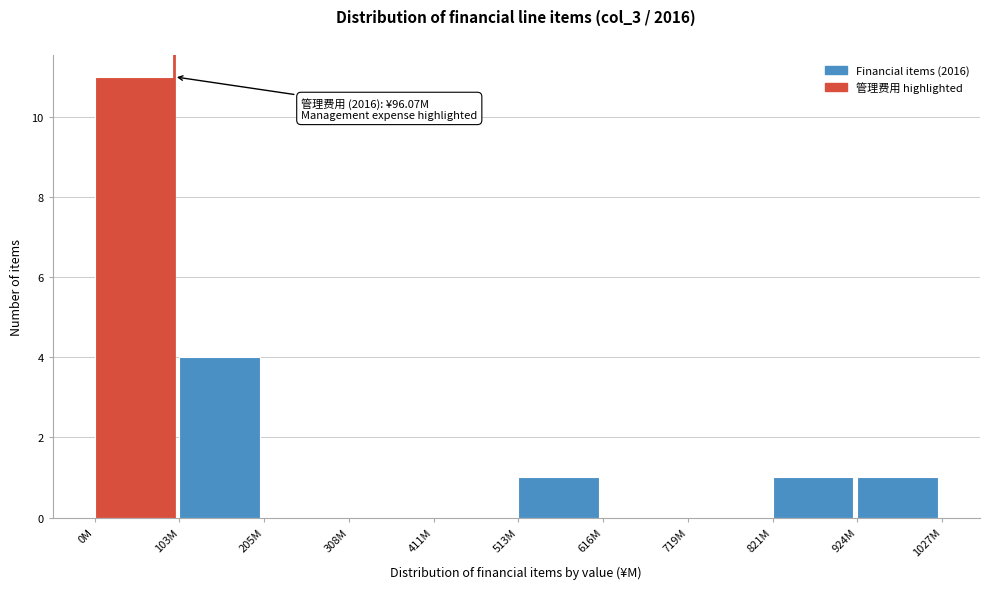

Reading left to right, list all the values displayed in this chart.

0M=11	103M=4	205M=0	308M=0	411M=0	513M=1	616M=0	719M=0	821M=1	924M=1